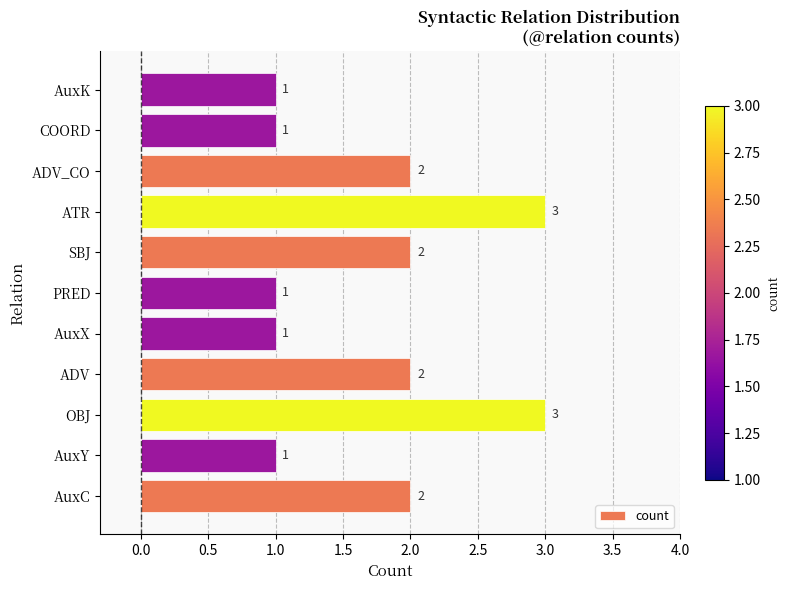

What is the average value?

2